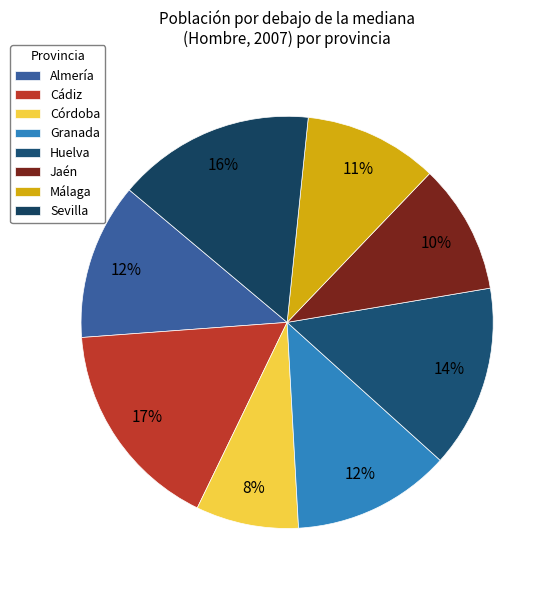

To the nearest percent, what is the average slice percentage?

13%